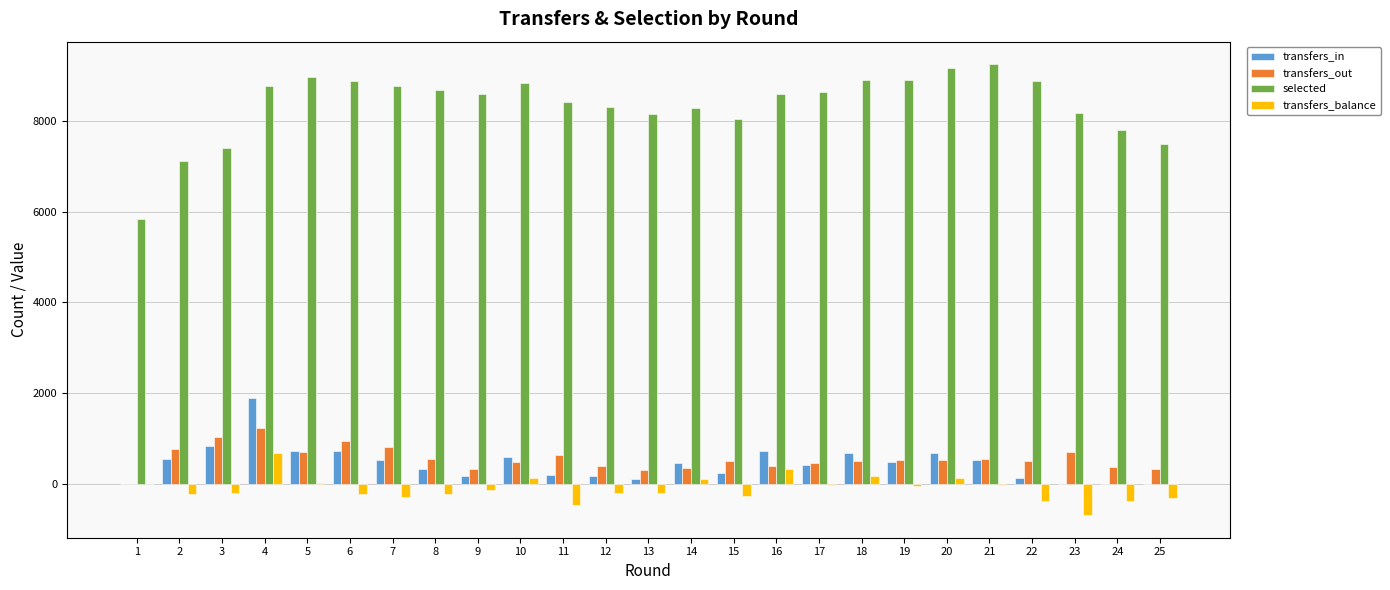

Is the value of selected at 12 greater than the value of transfers_out at 1?

Yes